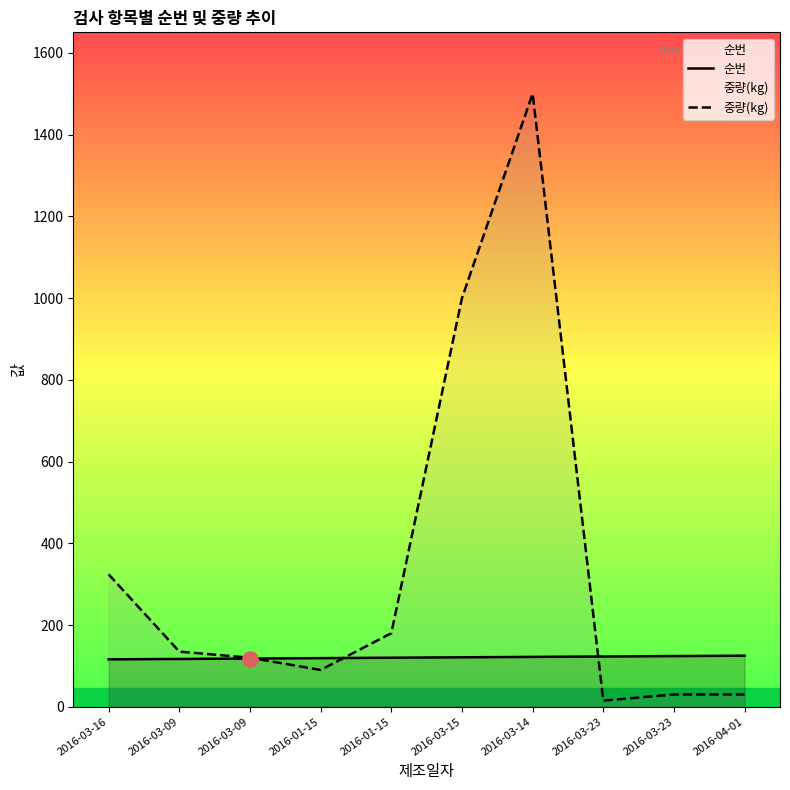

Which series has the largest total across all categories?

중량(kg)